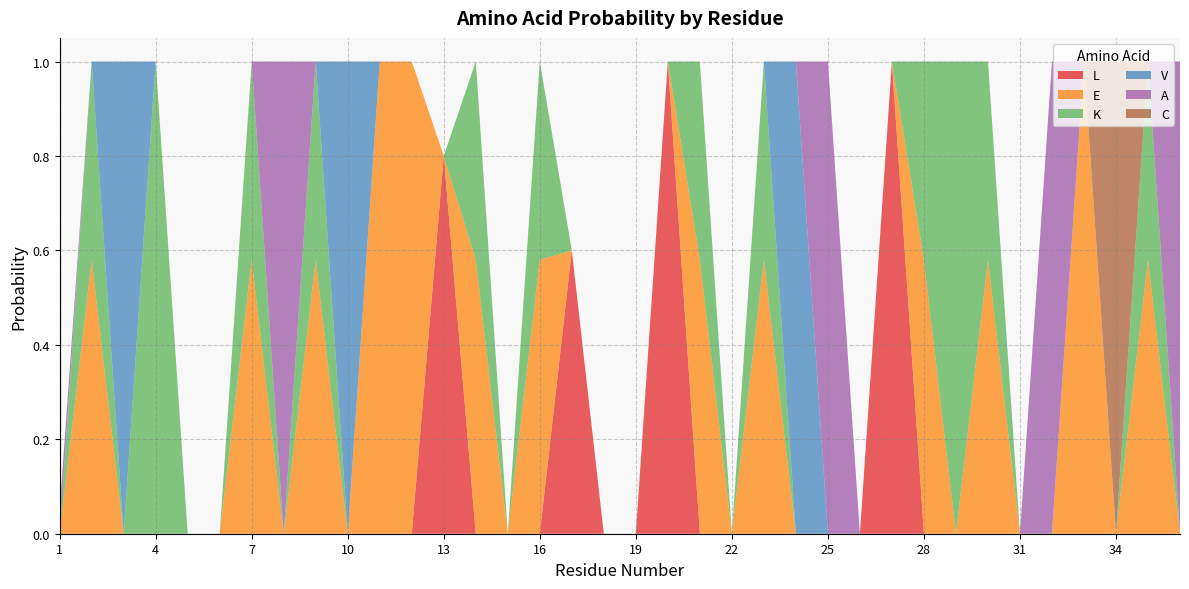

Reading left to right, list all the values displayed in this chart.

L: 0.0	0.0	0.0	0.0	0.0	0.0	0.0	0.0	0.0	0.0	0.0	0.0	0.8	0.0	0.0	0.0	0.6	0.0	0.0	1.0	0.0	0.0	0.0	0.0	0.0	0.0	1.0	0.0	0.0	0.0	0.0	0.0	0.0	0.0	0.0	0.0
E: 0.0	0.6	0.0	0.0	0.0	0.0	0.6	0.0	0.6	0.0	1.0	1.0	0.0	0.6	0.0	0.6	0.0	0.0	0.0	0.0	0.6	0.0	0.6	0.0	0.0	0.0	0.0	0.6	0.0	0.6	0.0	0.0	1.0	0.0	0.6	0.0
K: 0.0	0.4	0.0	1.0	0.0	0.0	0.4	0.0	0.4	0.0	0.0	0.0	0.0	0.4	0.0	0.4	0.0	0.0	0.0	0.0	0.4	0.0	0.4	0.0	0.0	0.0	0.0	0.4	1.0	0.4	0.0	0.0	0.0	0.0	0.4	0.0
V: 0.0	0.0	1.0	0.0	0.0	0.0	0.0	0.0	0.0	1.0	0.0	0.0	0.0	0.0	0.0	0.0	0.0	0.0	0.0	0.0	0.0	0.0	0.0	1.0	0.0	0.0	0.0	0.0	0.0	0.0	0.0	0.0	0.0	0.0	0.0	0.0
A: 0.1	0.0	0.0	0.0	0.0	0.0	0.0	1.0	0.0	0.0	0.0	0.0	0.0	0.0	0.0	0.0	0.0	0.0	0.0	0.0	0.0	0.0	0.0	0.0	1.0	0.0	0.0	0.0	0.0	0.0	0.0	1.0	0.0	0.0	0.0	1.0
C: 0.0	0.0	0.0	0.0	0.0	0.0	0.0	0.0	0.0	0.0	0.0	0.0	0.0	0.0	0.0	0.0	0.0	0.0	0.0	0.0	0.0	0.0	0.0	0.0	0.0	0.0	0.0	0.0	0.0	0.0	0.0	0.0	0.0	1.0	0.0	0.0